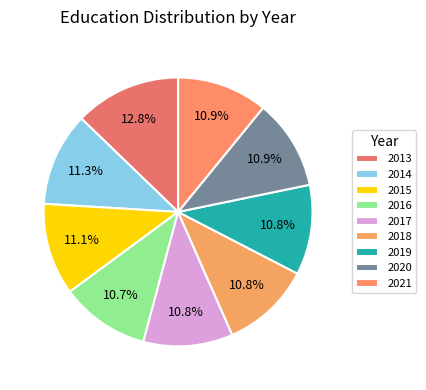

How many segments does this pie chart have?

9